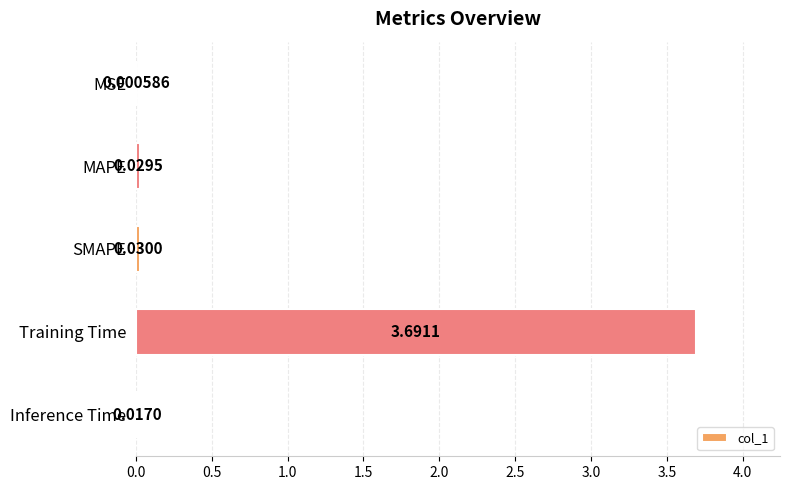

What is the sum of all values?

3.8